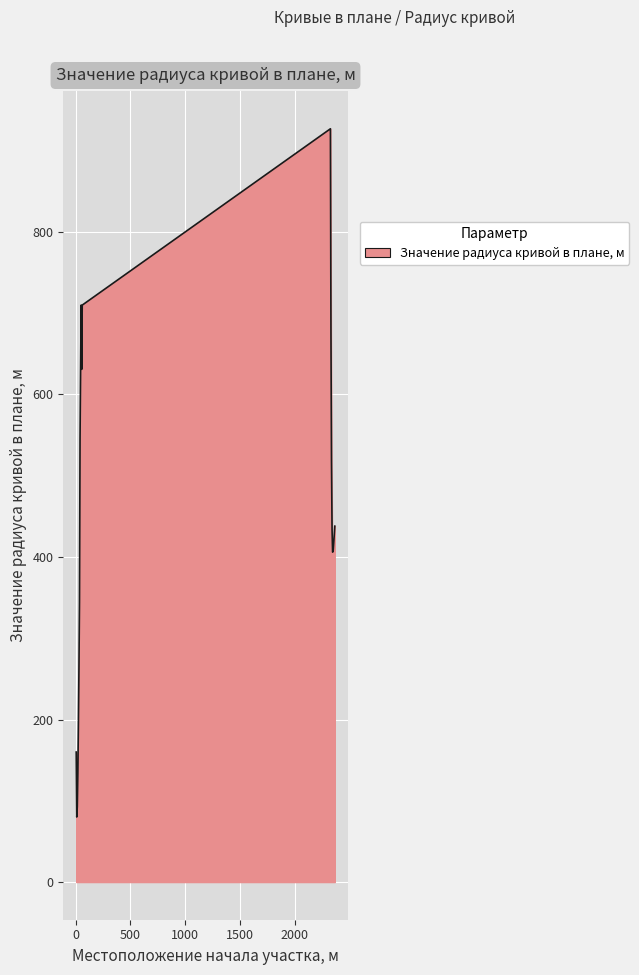

What is the greatest value displayed?

927